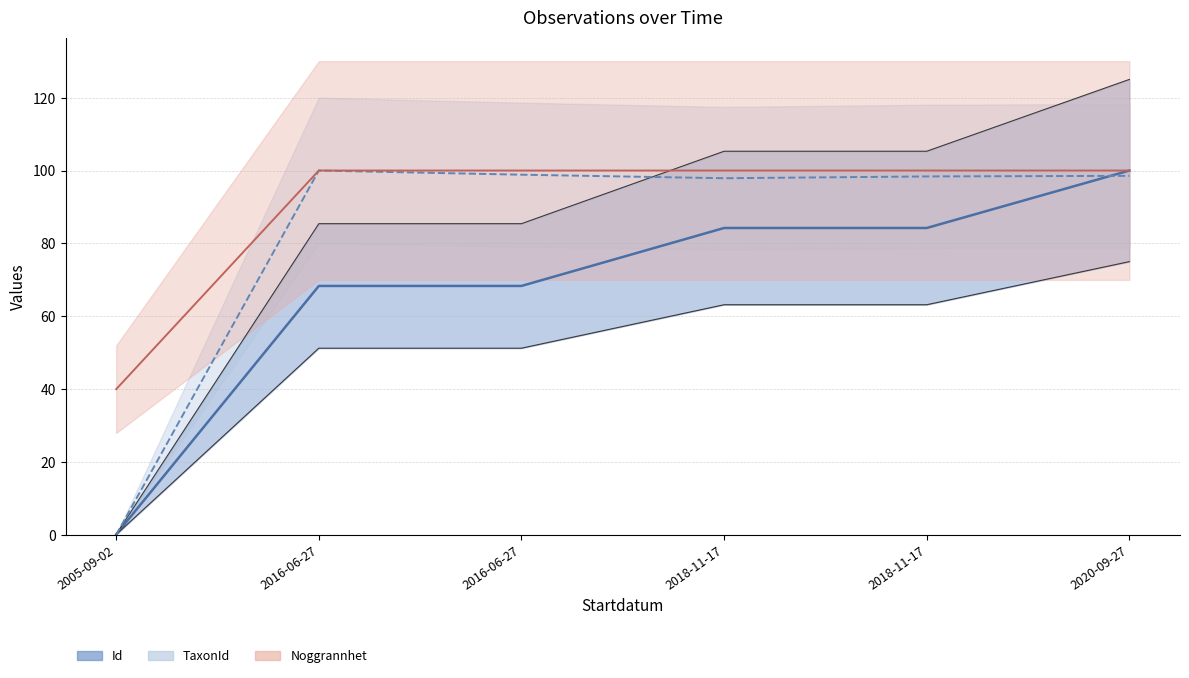

What is the greatest value displayed?

100.0